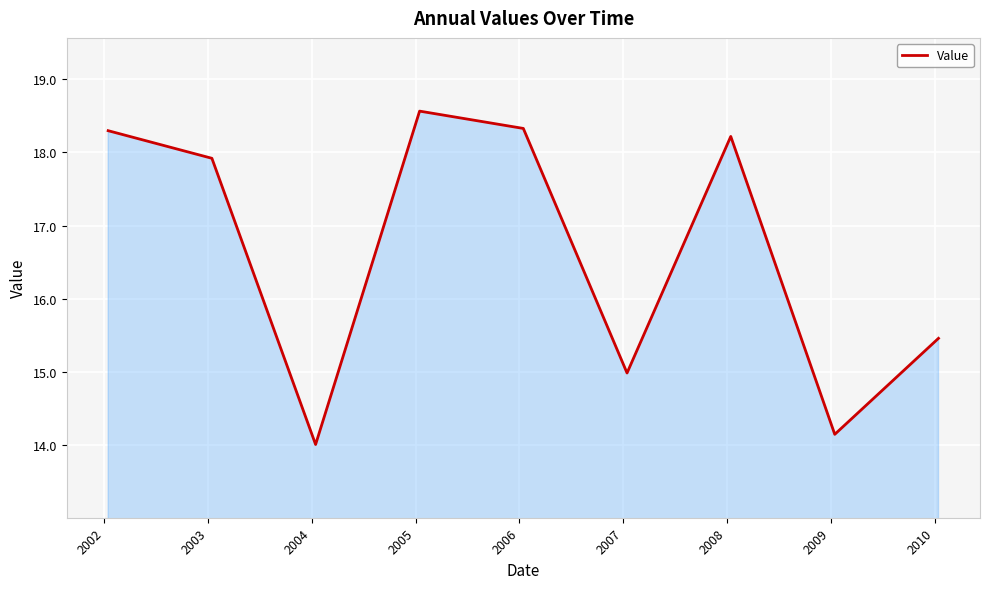

Count the number of data series in this chart.

1